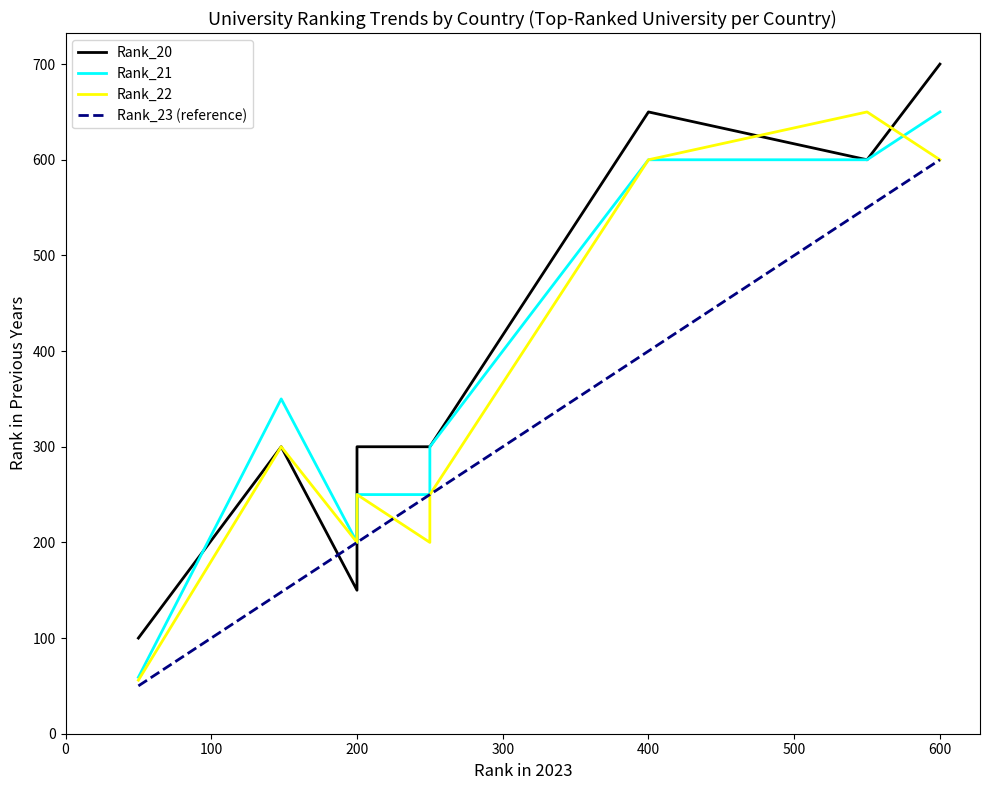

At how many categories does at least one series exceed 447?

3